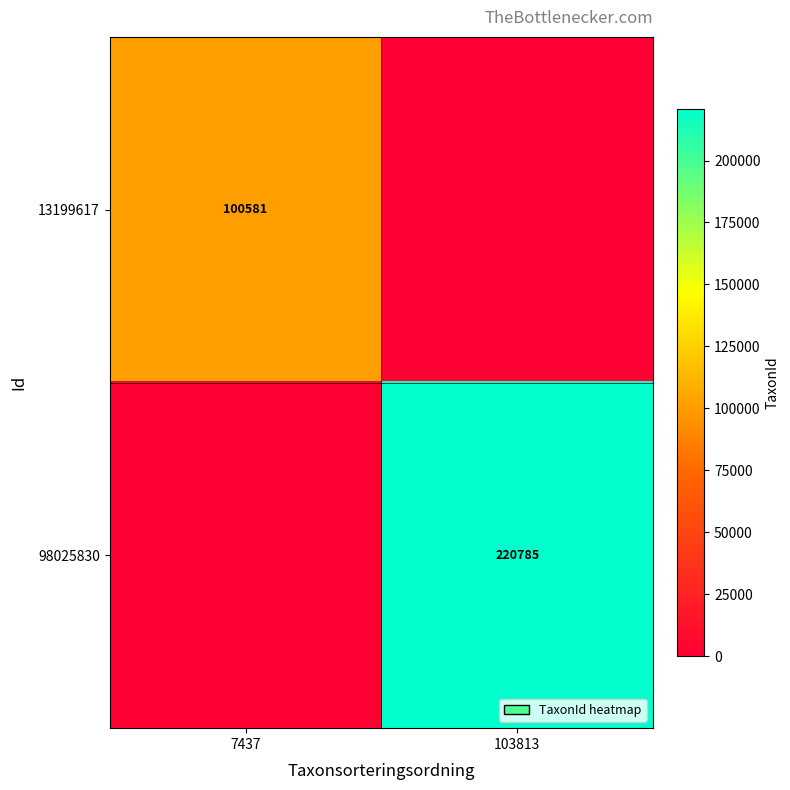

Is it true that 13199617 equals 100581 at 7437?

True